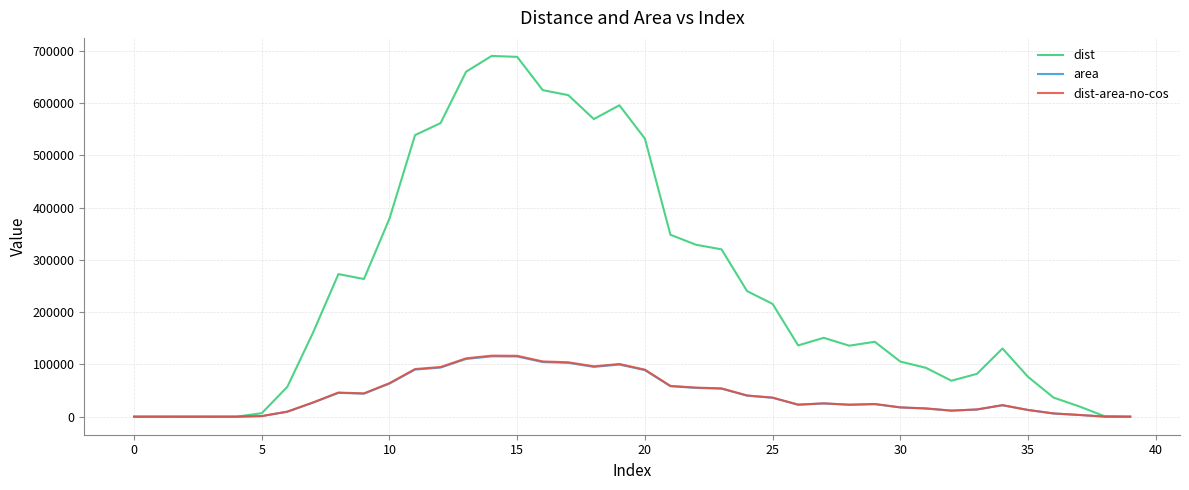

What is the greatest value displayed?

690341.0